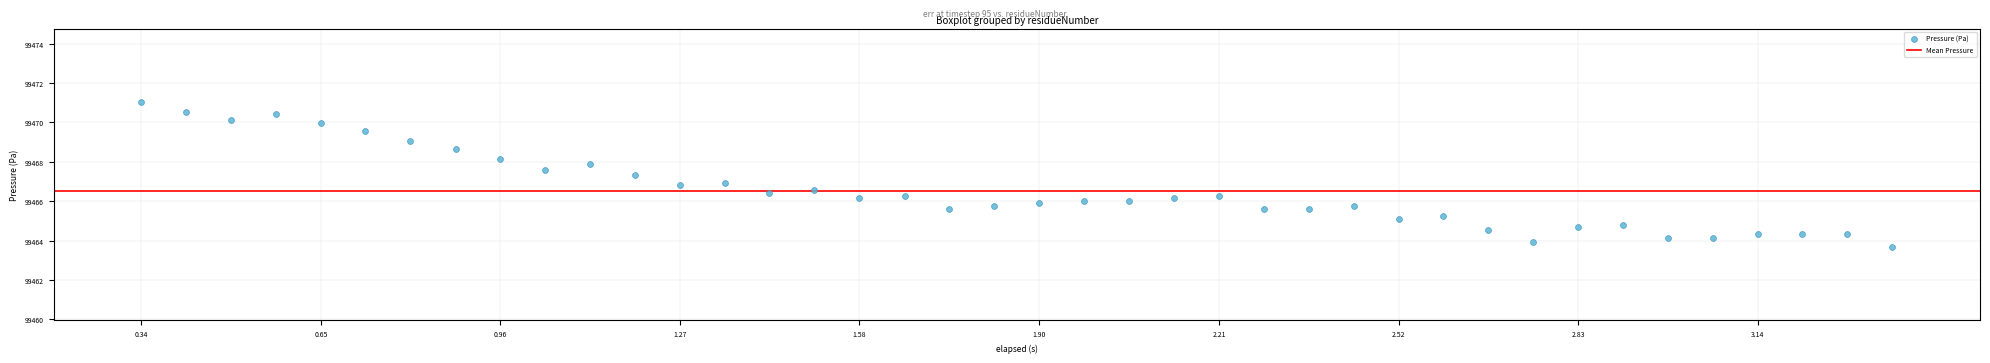

What is the range of X values (max minus min)?

3.0